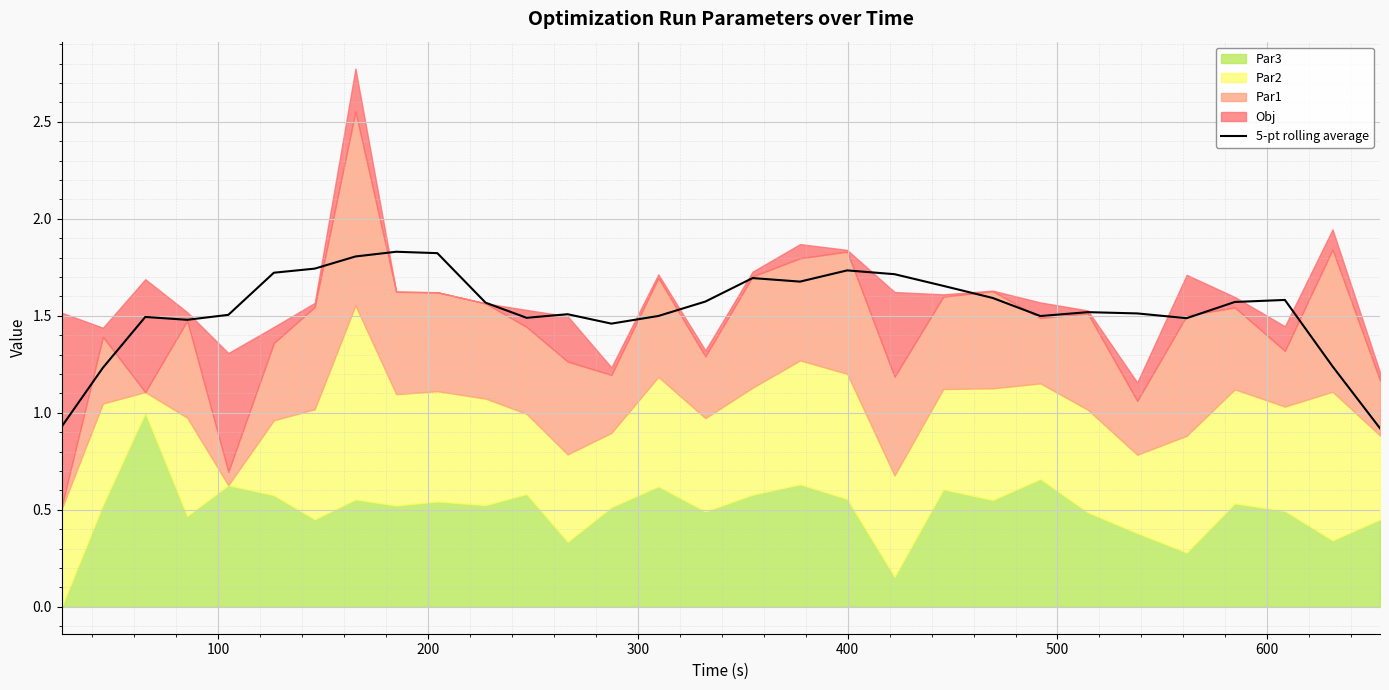

What is the minimum value for 5-pt rolling average?

0.9